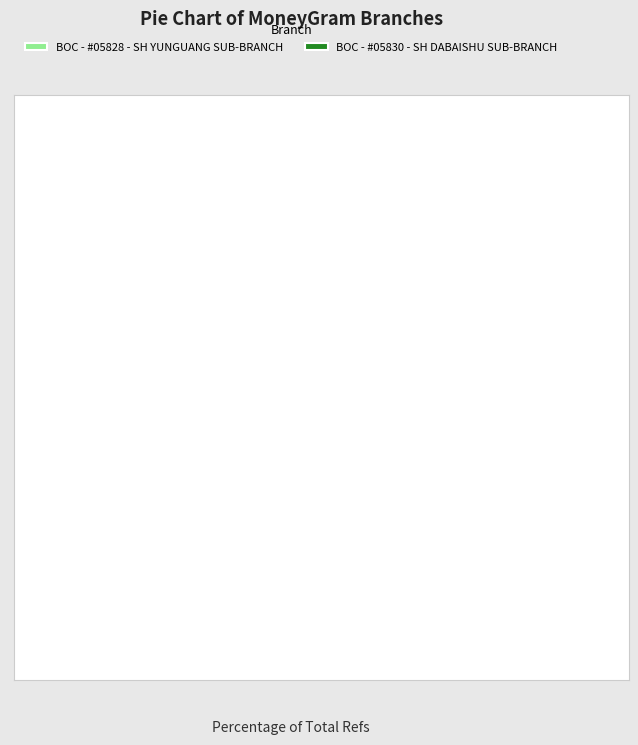

True or false: BOC - #05830 - SH DABAISHU SUB-BRANCH accounts for 42% of the total.

False